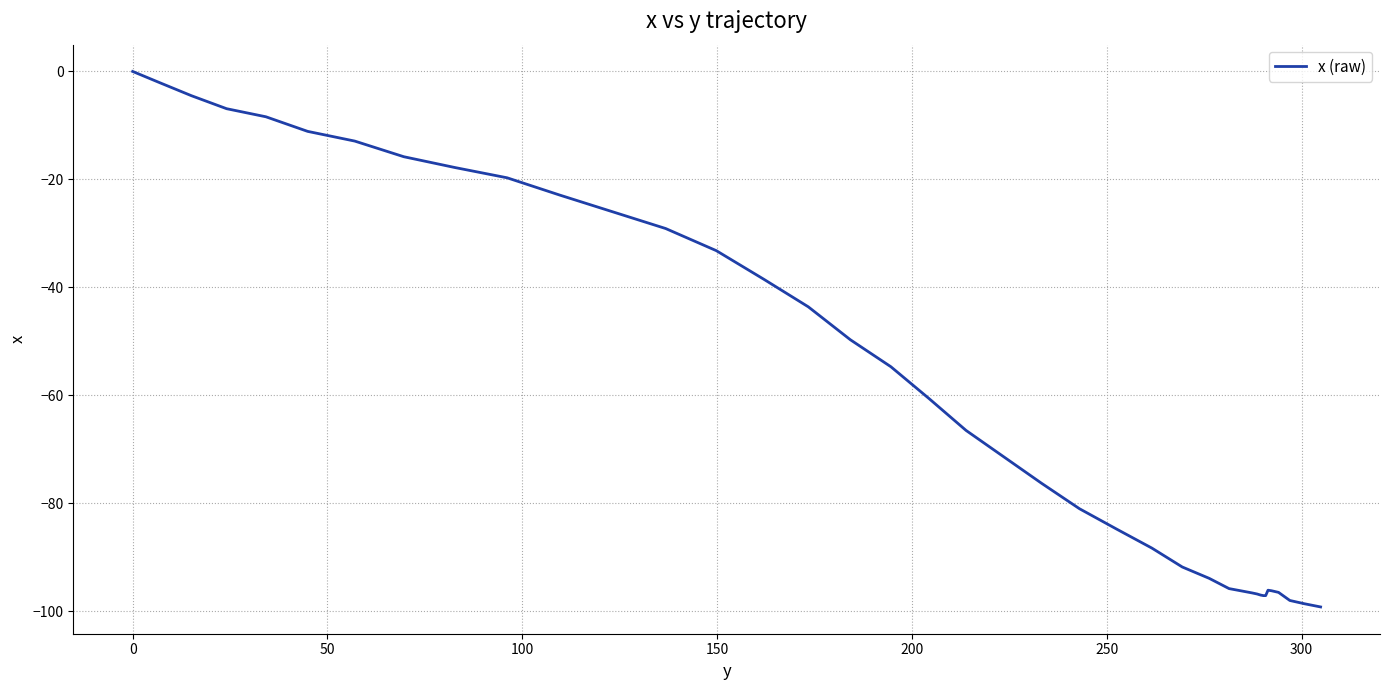

What is the difference between the maximum and minimum values?

99.2